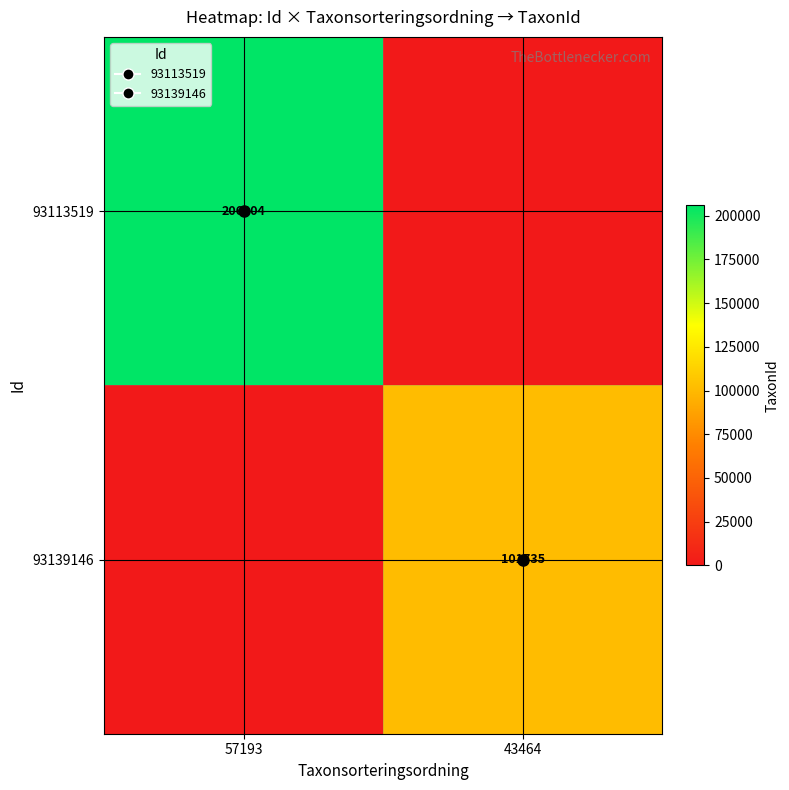

Is it true that 93139146 equals 24242 at 43464?

False